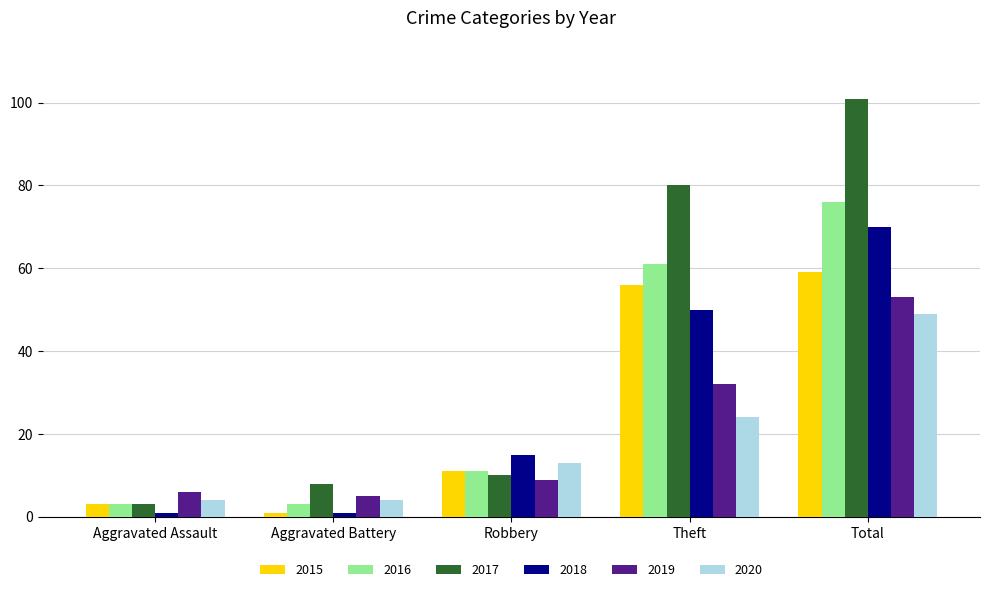

What are all the series names shown in the legend?

2015, 2016, 2017, 2018, 2019, 2020